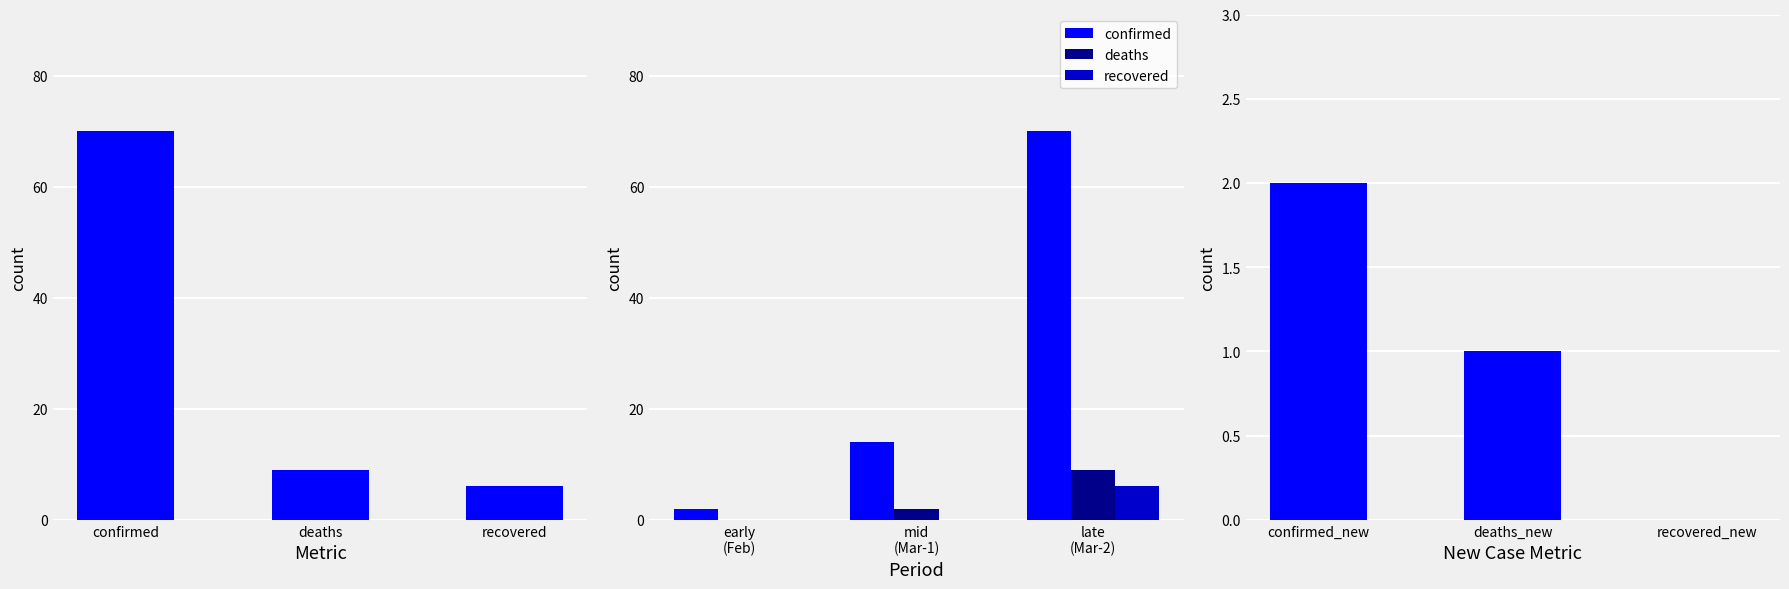

What is the difference between the maximum and minimum values in the new cases series?

2